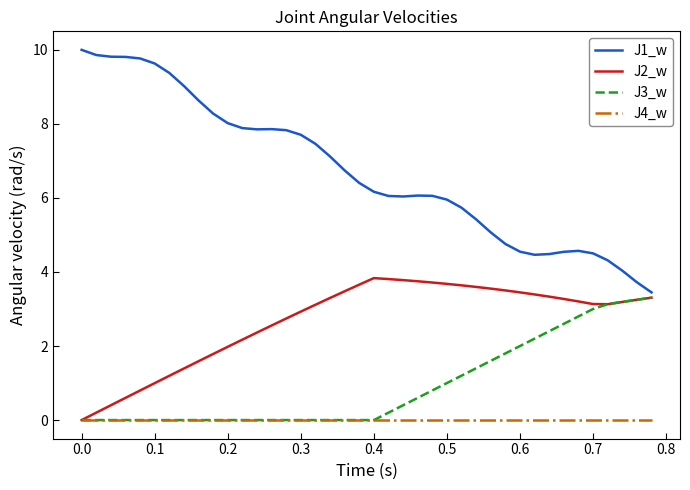

Which series has the largest total across all categories?

J1_w